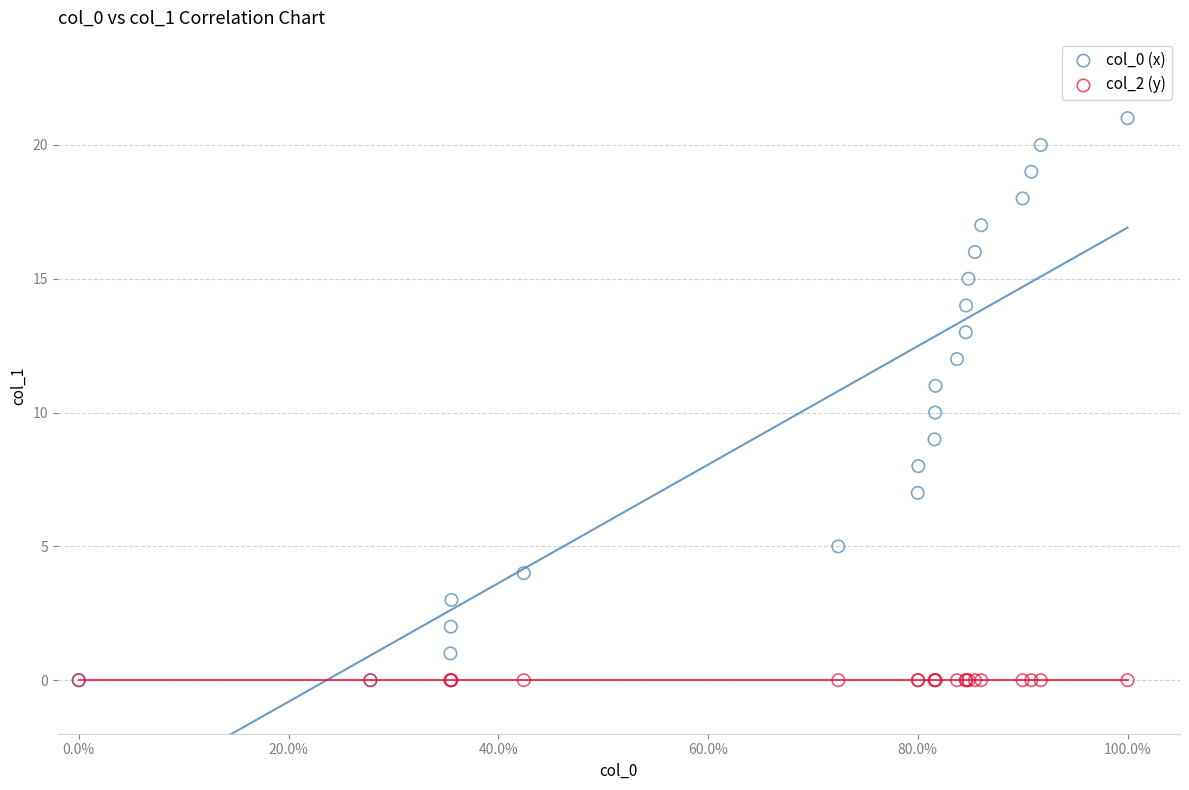

What are all the series names shown in the legend?

col_0 (x), col_2 (y)